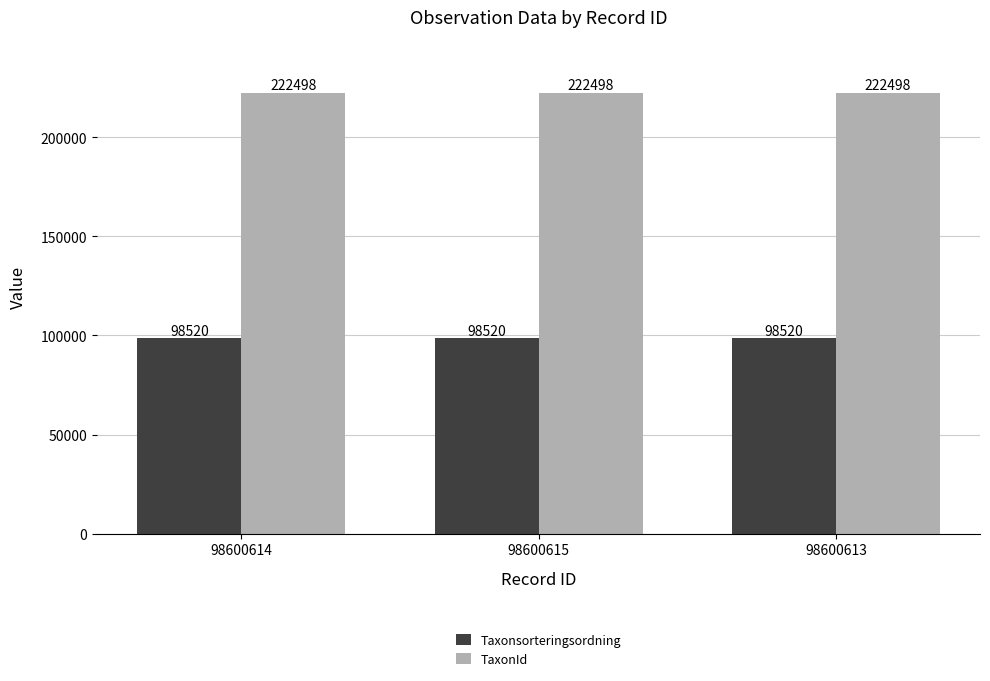

Are the bars grouped side by side (vs. stacked)?

Yes